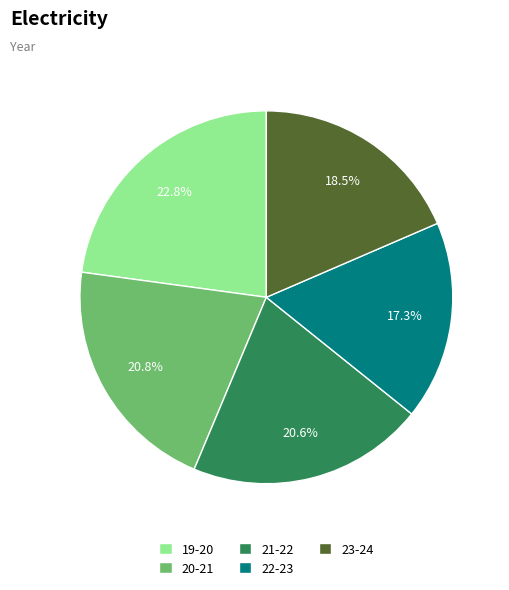

Count the number of slices in the pie.

5